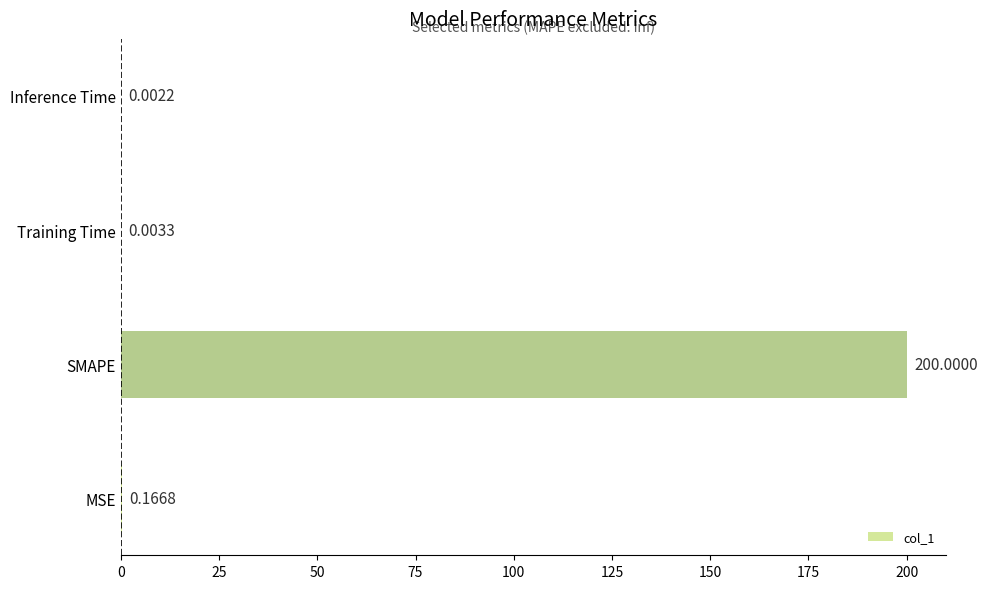

What is the maximum value shown in the chart?

200.0